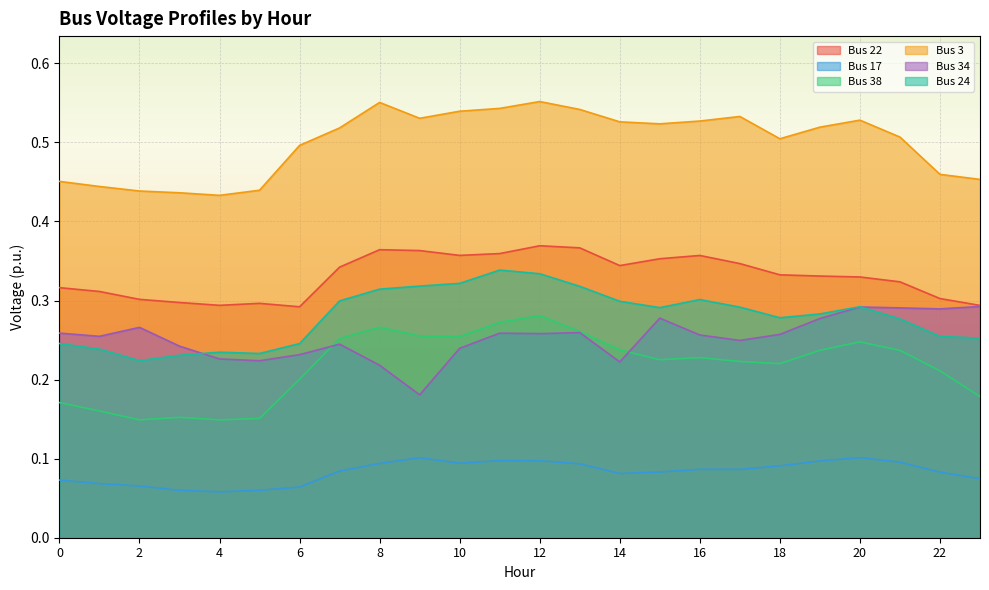

True or false: Bus 22 and Bus 3 intersect in this chart.

False